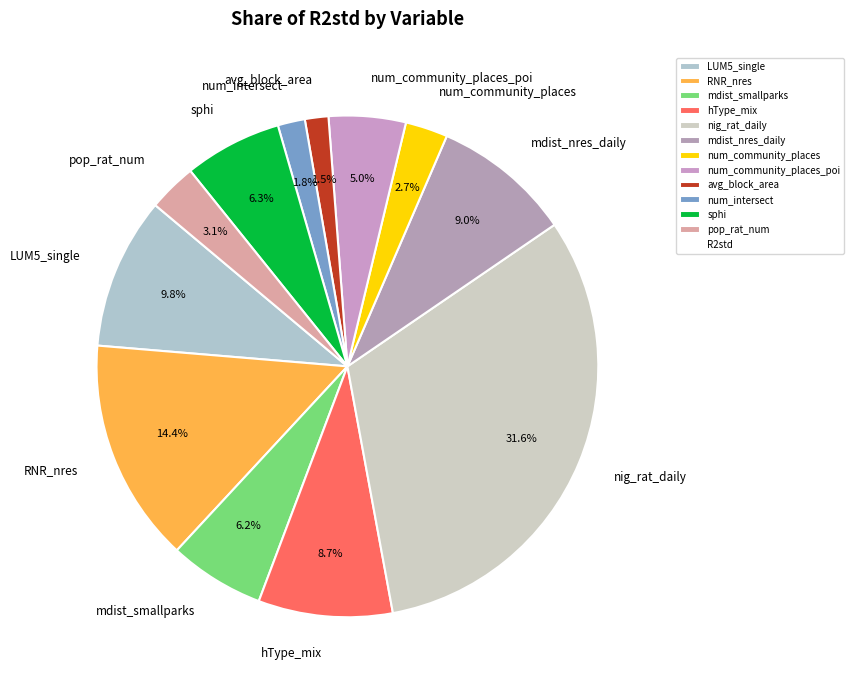

How many slices are in this pie chart?

12